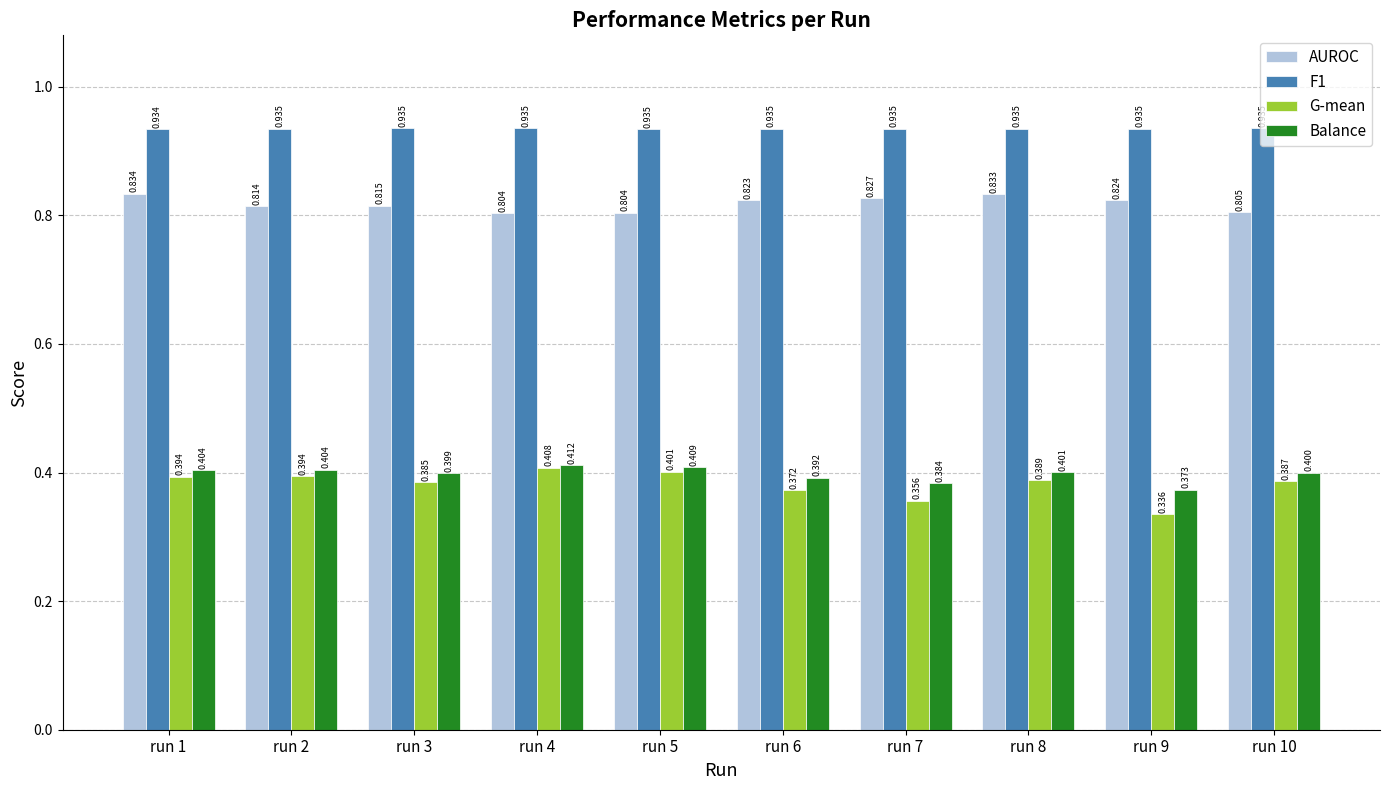

Between run 3 and run 7, which series saw the biggest shift?

G-mean